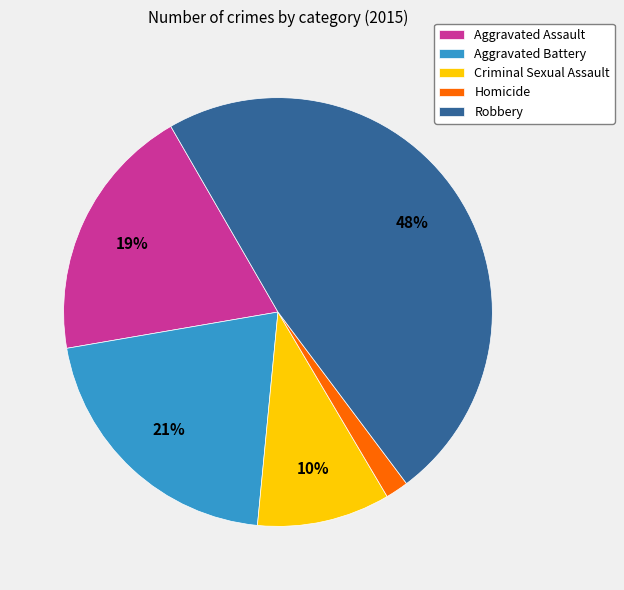

Approximately how many times larger is the value at Aggravated Battery compared to Aggravated Assault?

1.1